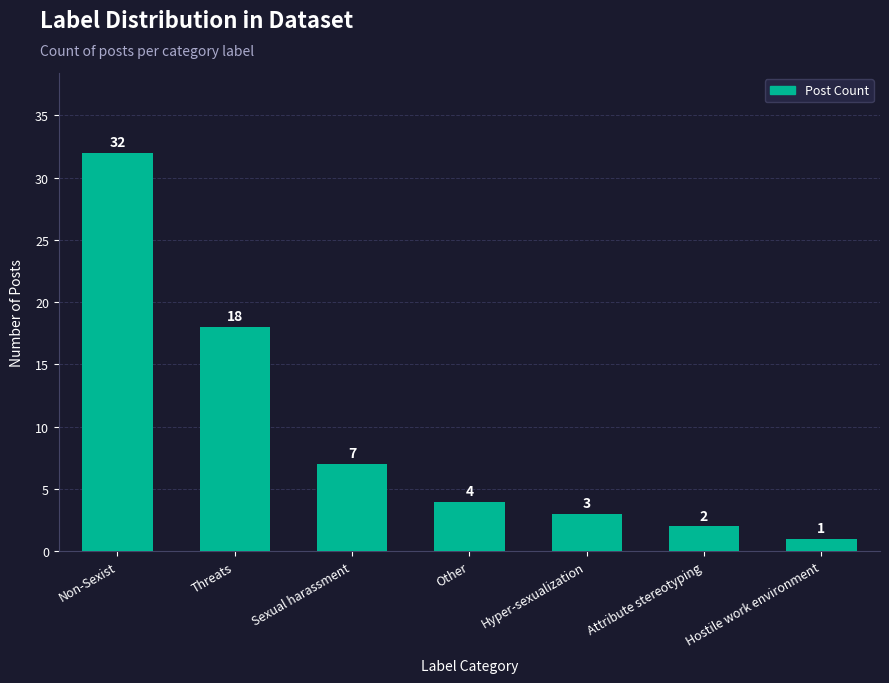

What value does the data have at Threats?

18